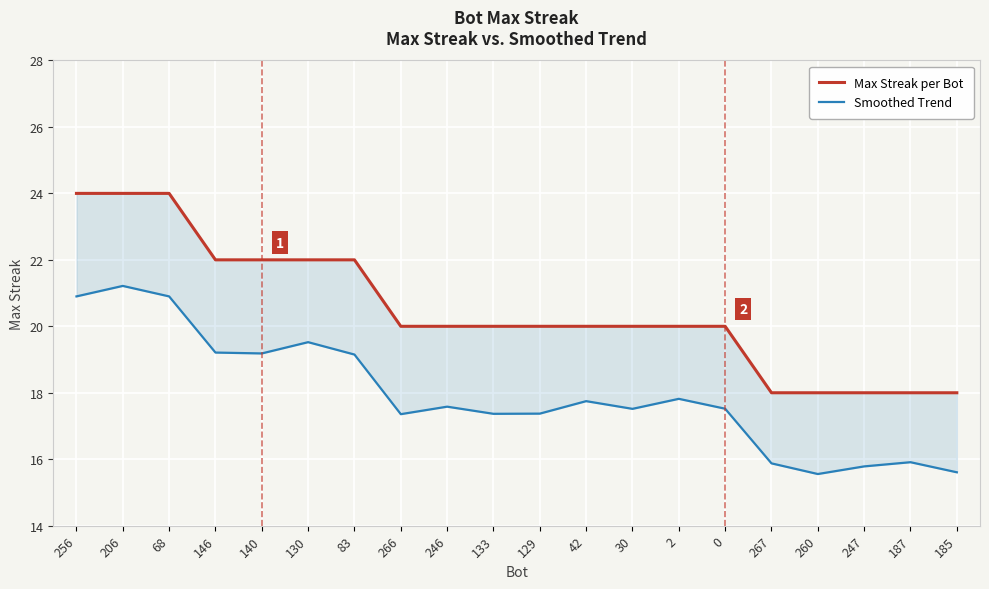

Reading left to right, what are all the values shown in this chart?

Max Streak per Bot: 256=24.0	206=24.0	68=24.0	146=22.0	140=22.0	130=22.0	83=22.0	266=20.0	246=20.0	133=20.0	129=20.0	42=20.0	30=20.0	2=20.0	0=20.0	267=18.0	260=18.0	247=18.0	187=18.0	185=18.0
Smoothed Trend: 256=20.9	206=21.2	68=20.9	146=19.2	140=19.2	130=19.5	83=19.1	266=17.4	246=17.6	133=17.4	129=17.4	42=17.7	30=17.5	2=17.8	0=17.5	267=15.9	260=15.6	247=15.8	187=15.9	185=15.6